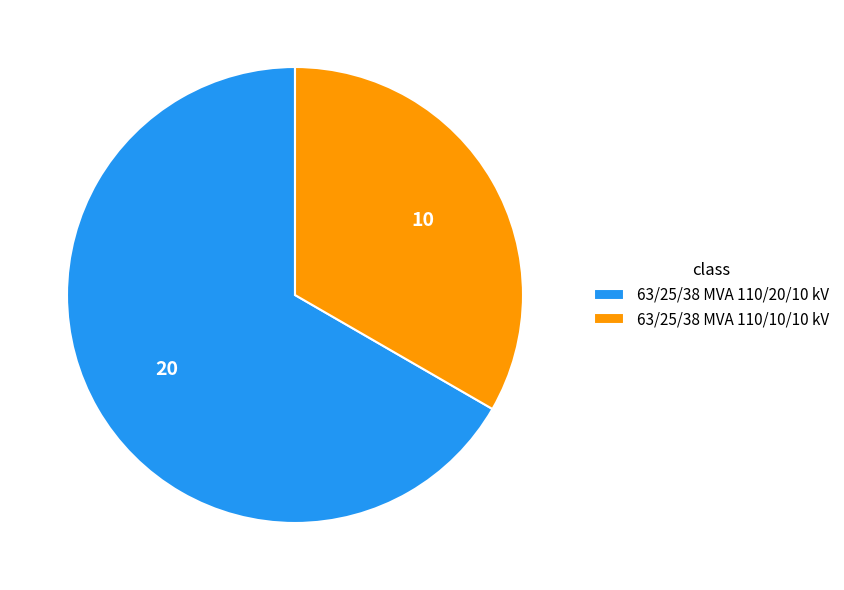

Do 63/25/38 MVA 110/20/10 kV and 63/25/38 MVA 110/10/10 kV together represent more than half of the pie?

Yes